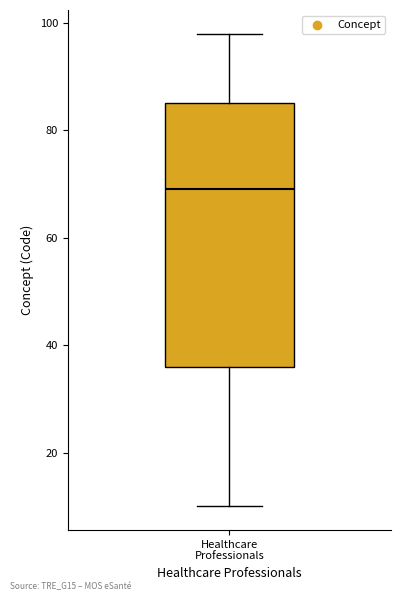

Where does the upper whisker of the box for Healthcare Professionals end on the y-axis? The values are not printed on the chart, so give them approximately, as read against the axis.

98